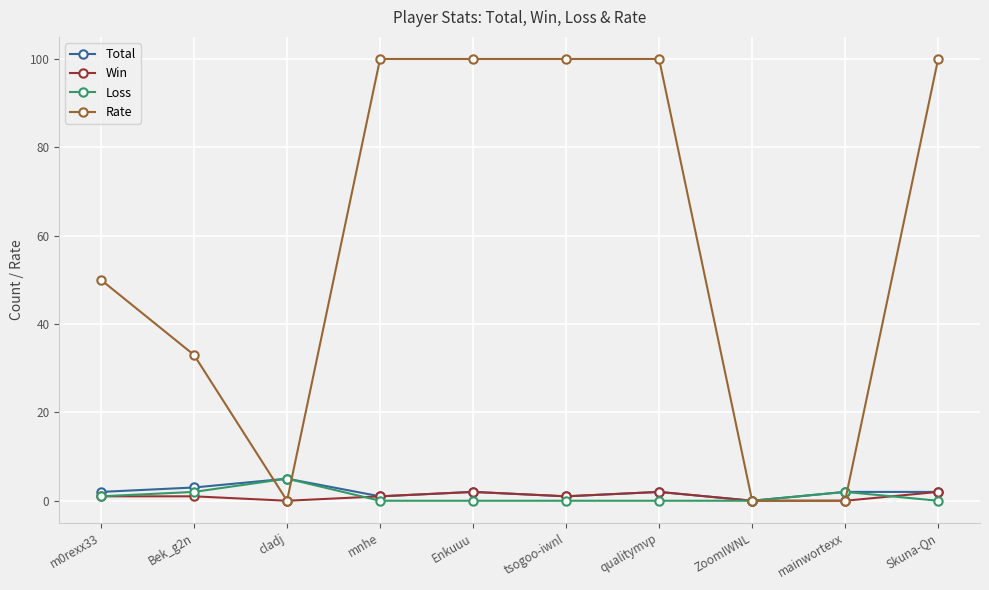

After their last crossing, which series has the higher values: Total or Rate?

Rate